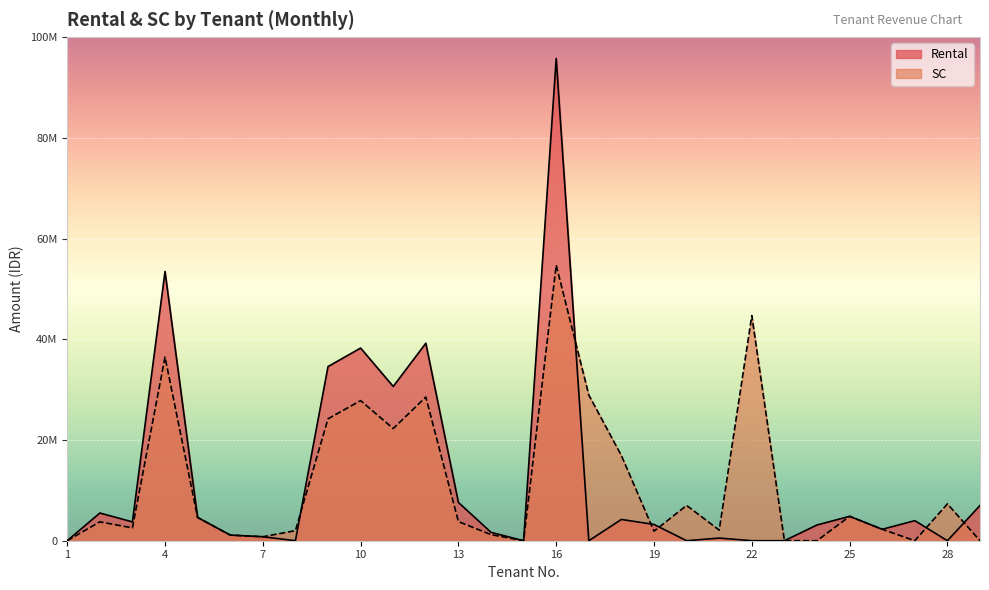

At which label does SC reach its minimum?

1